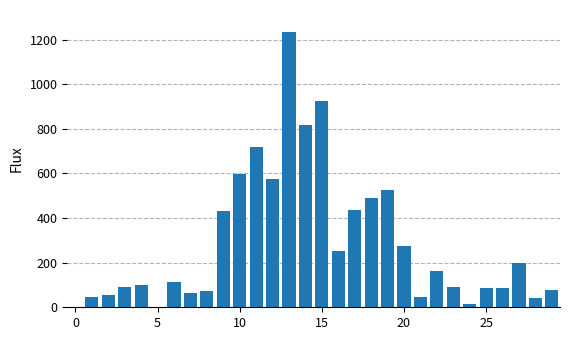

What is the sum of all values?

8620.7